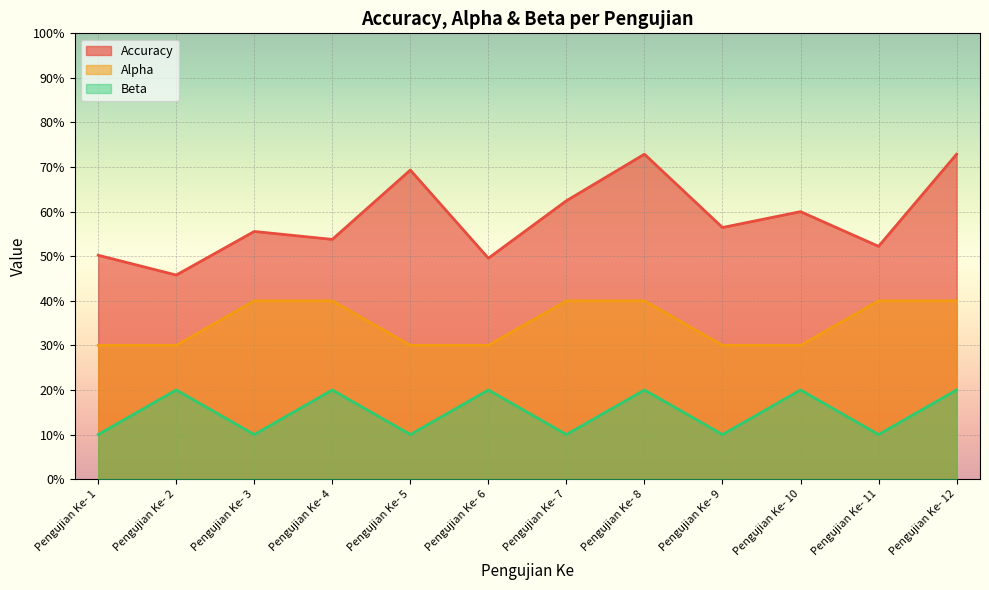

True or false: Alpha has a value of 0.3 at Pengujian Ke- 10.

True